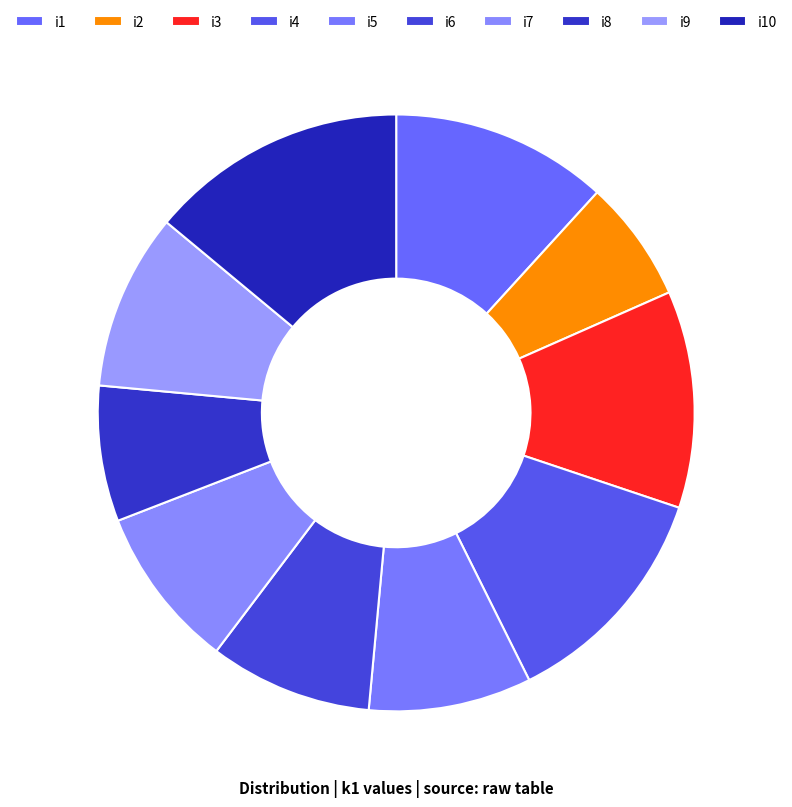

To the nearest percent, what percentage of the pie is i6?

9%